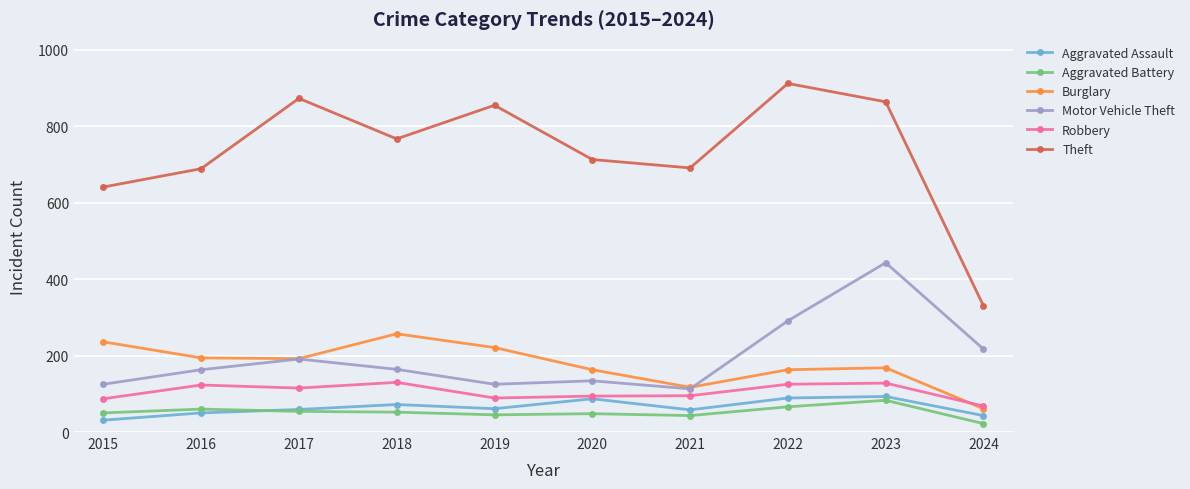

At which category does Motor Vehicle Theft reach its first local peak?

2017